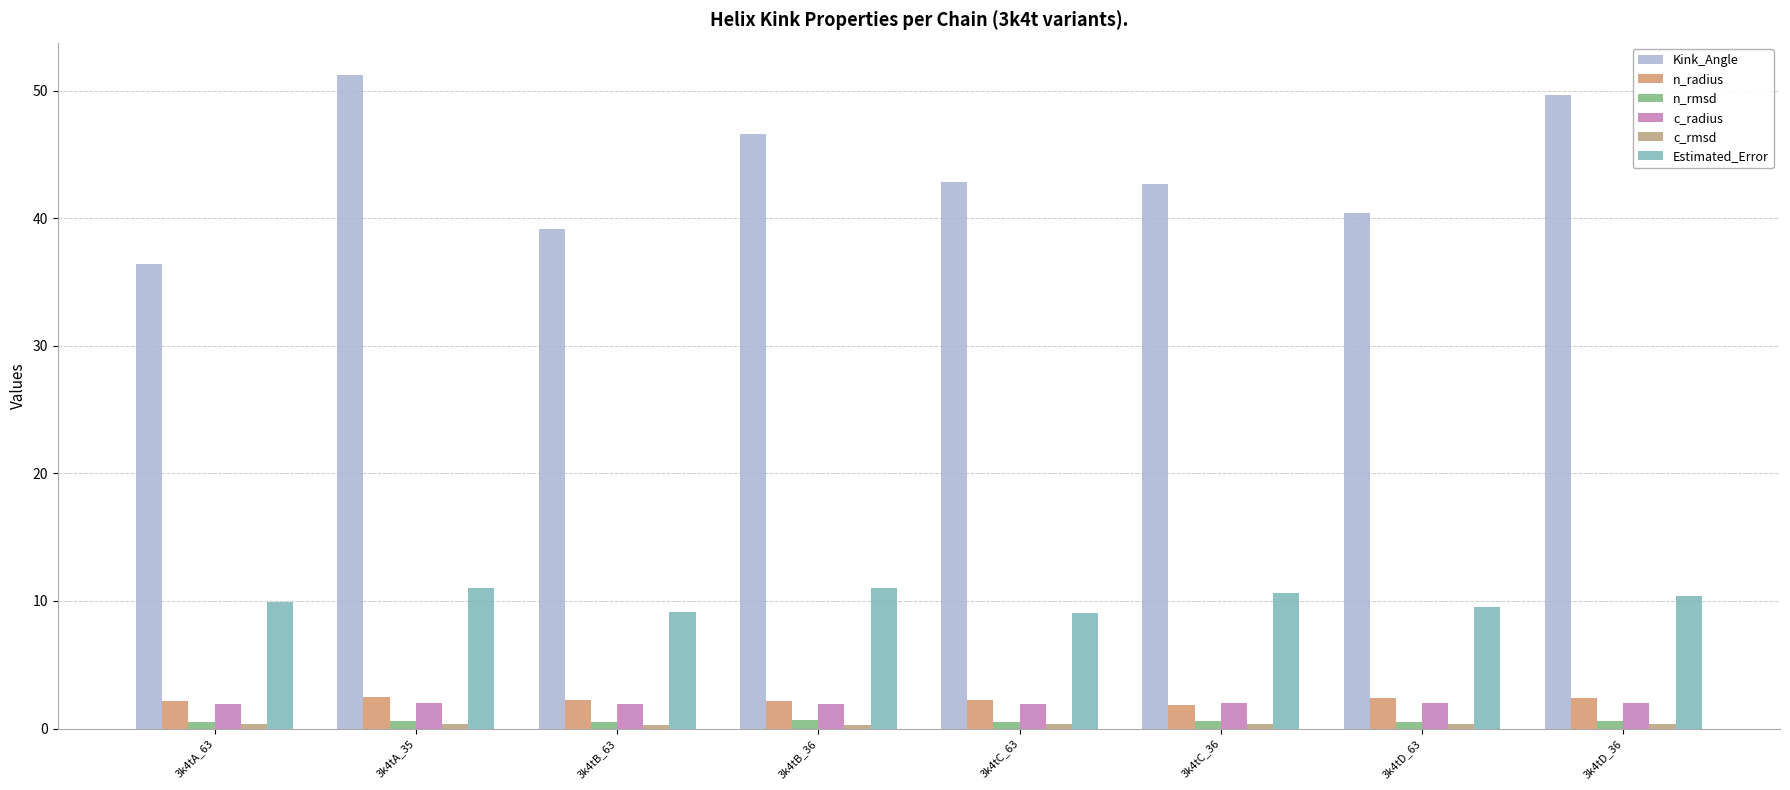

What is the label of the 8th bar from the right?

3k4tA_63